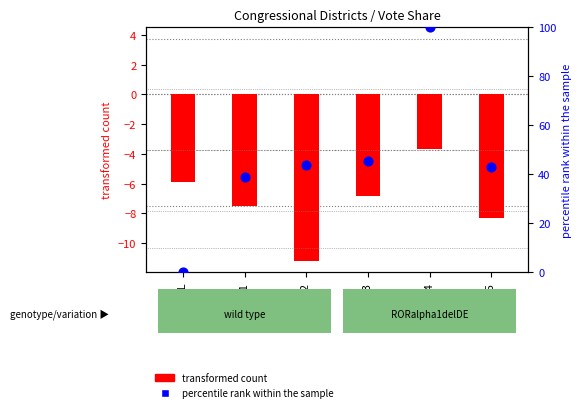

What are all the series names shown in the legend?

transformed count, percentile rank within the sample